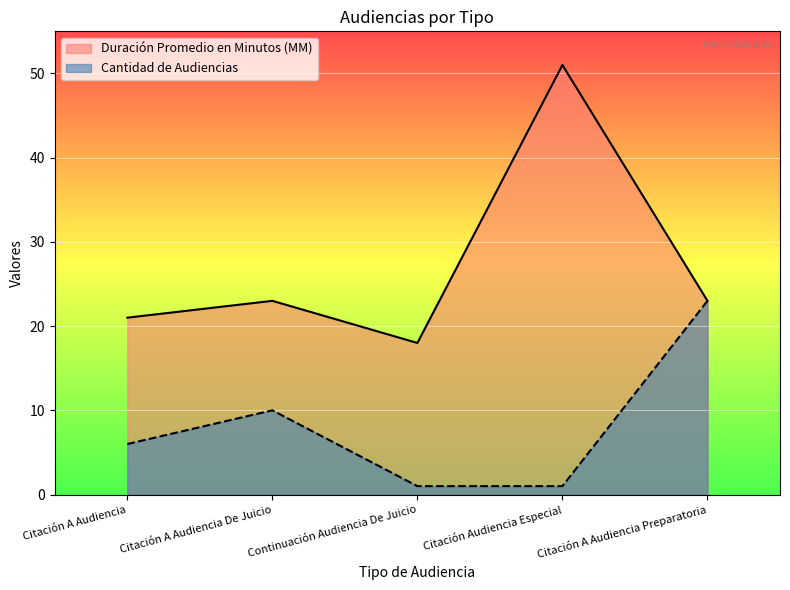

At which category does the chart reach its peak across all series?

Citación Audiencia Especial